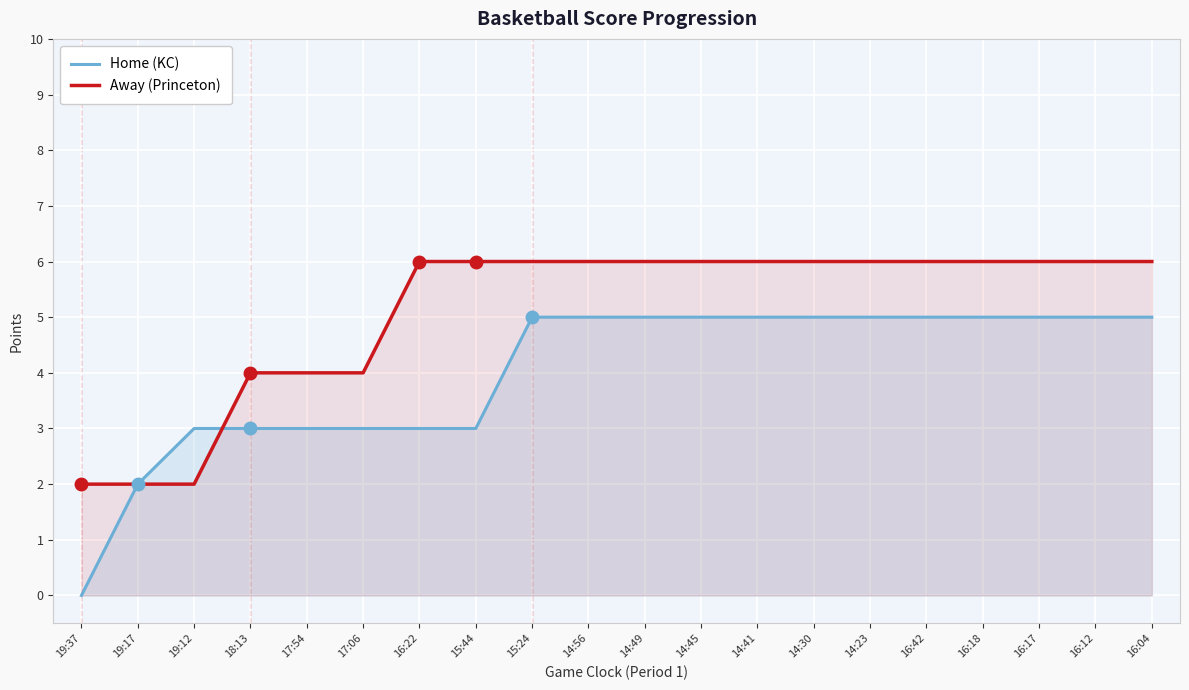

Is it true that Away (Princeton) equals 9 at 14:41?

False